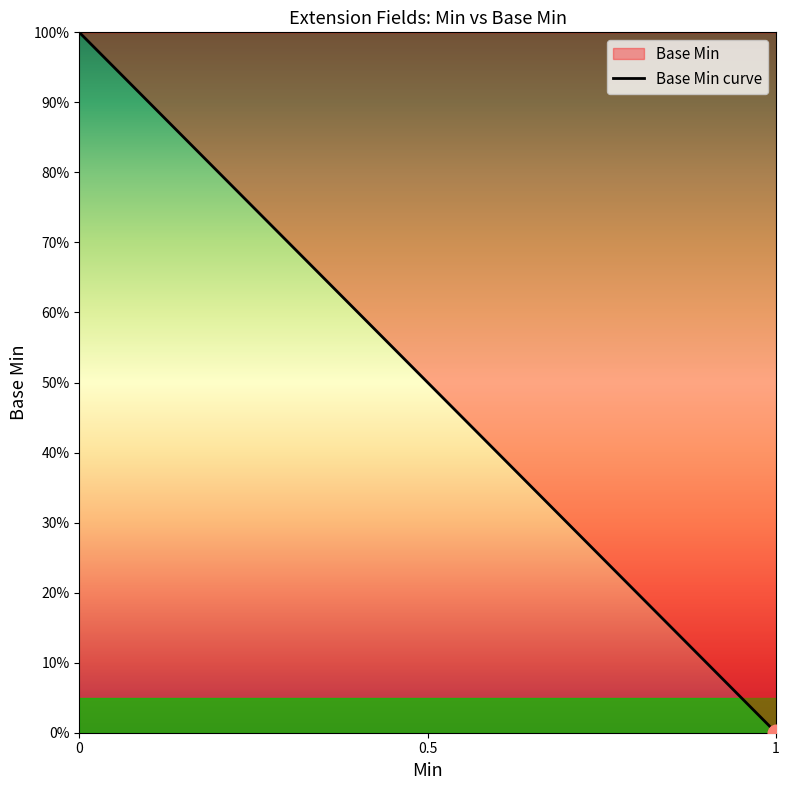

How many lines are shown in the chart?

1